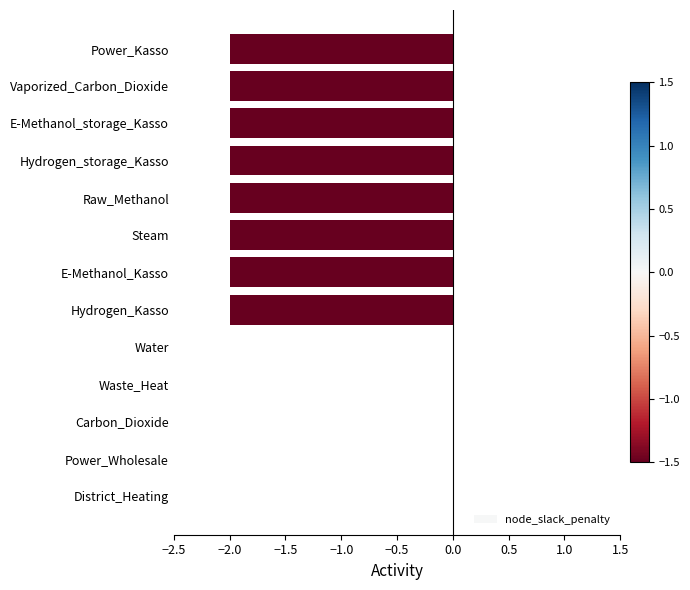

The value at E-Methanol_Kasso is -1. True or false?

False